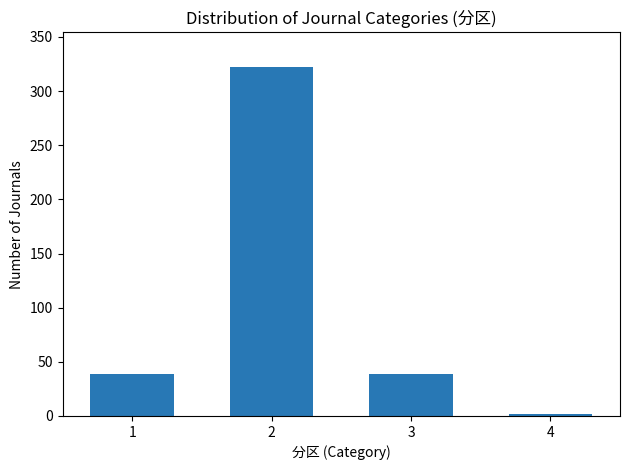

Reading right to left, transcribe all the data shown in this chart.

2	39	322	39